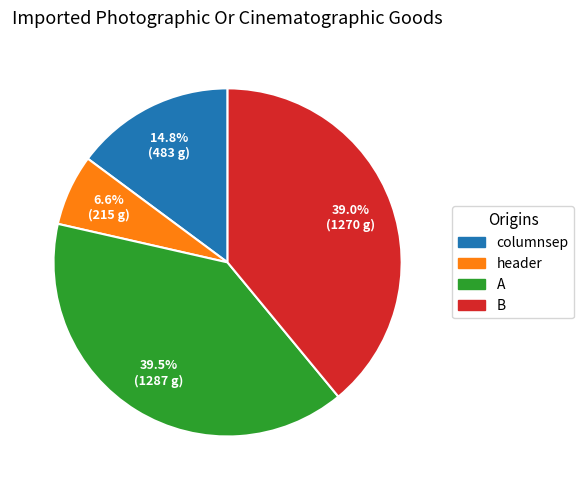

Is there a majority slice in this chart?

No